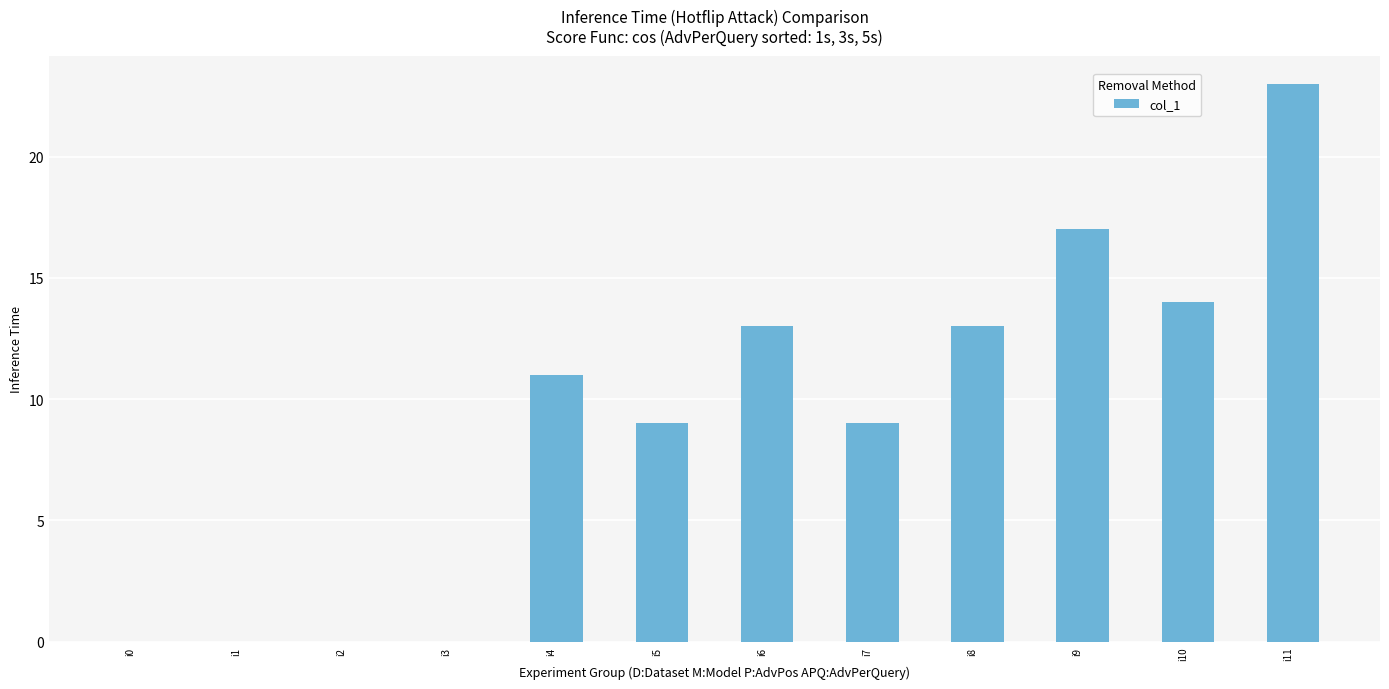

How many categories are shown in the chart?

12